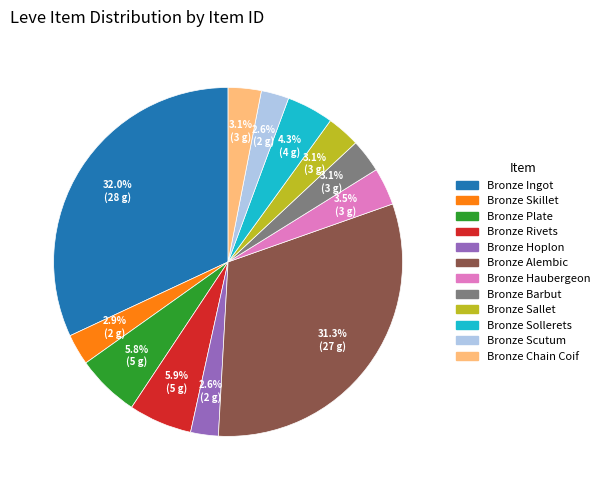

To the nearest percent, what percentage of the pie is Bronze Plate?

6%